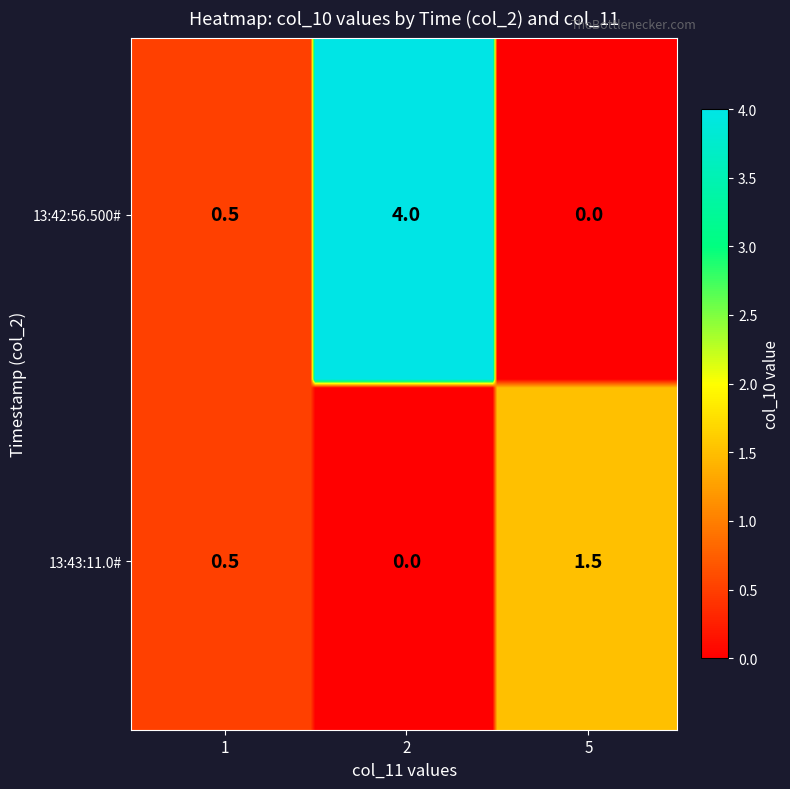

At which category is the sum across all series the highest?

2